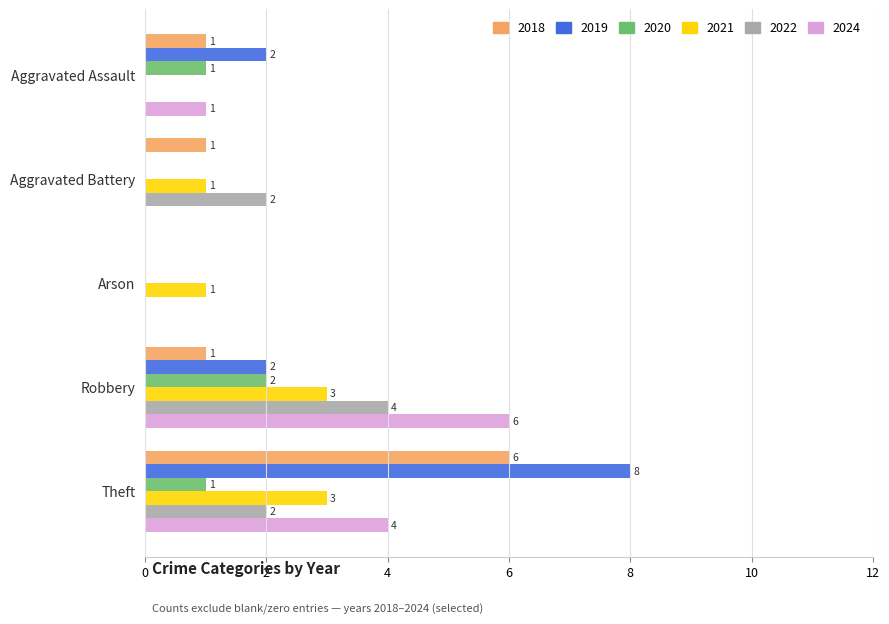

True or false: 2022 has a value of 1 at Theft.

False